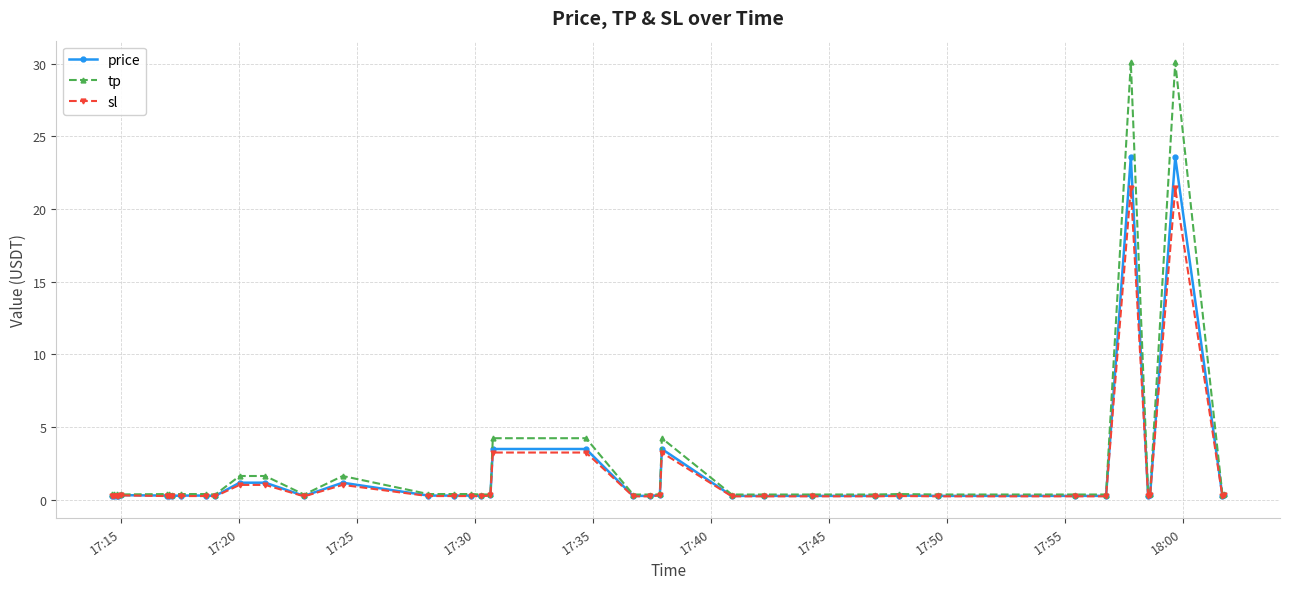

Which series has the largest range (max minus min)?

tp